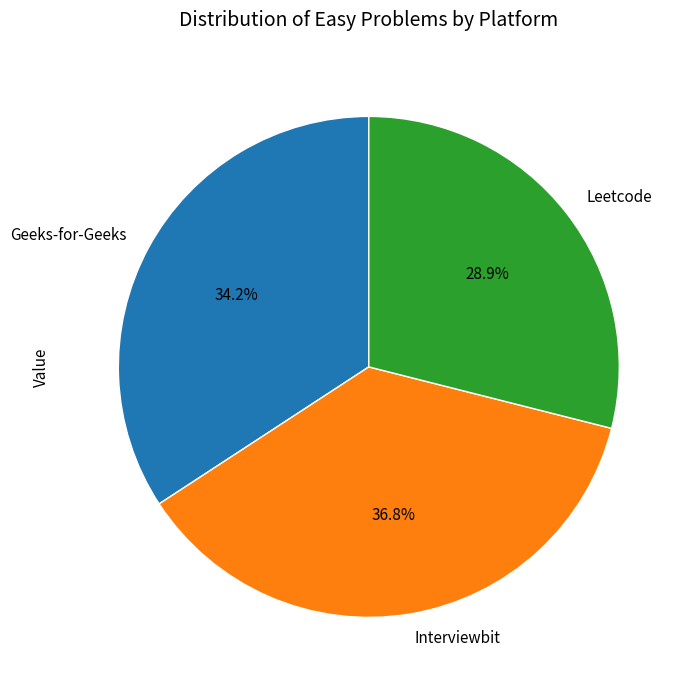

How much of the chart is everything except Leetcode?

71.1%